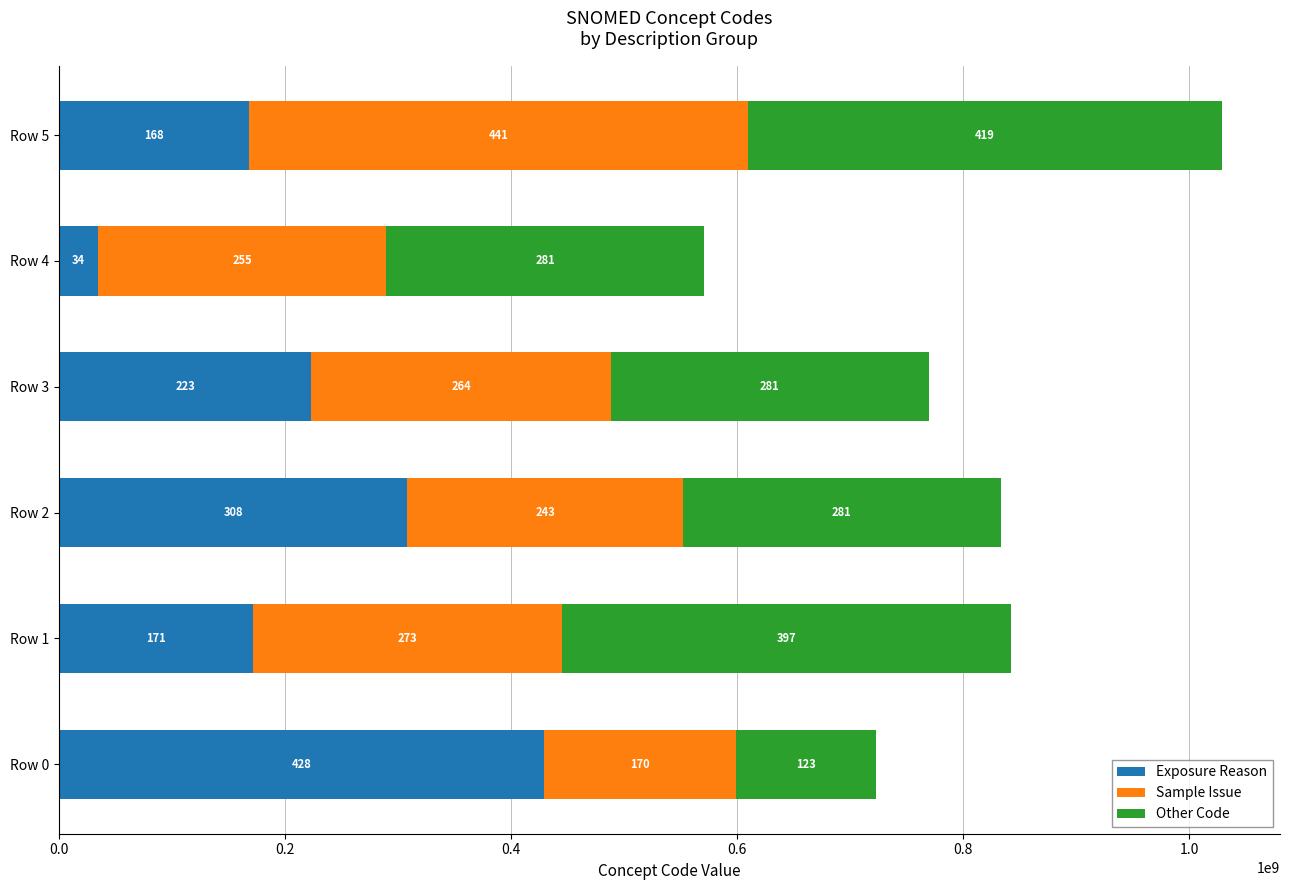

What are all the series names shown in the legend?

Exposure Reason, Sample Issue, Other Code